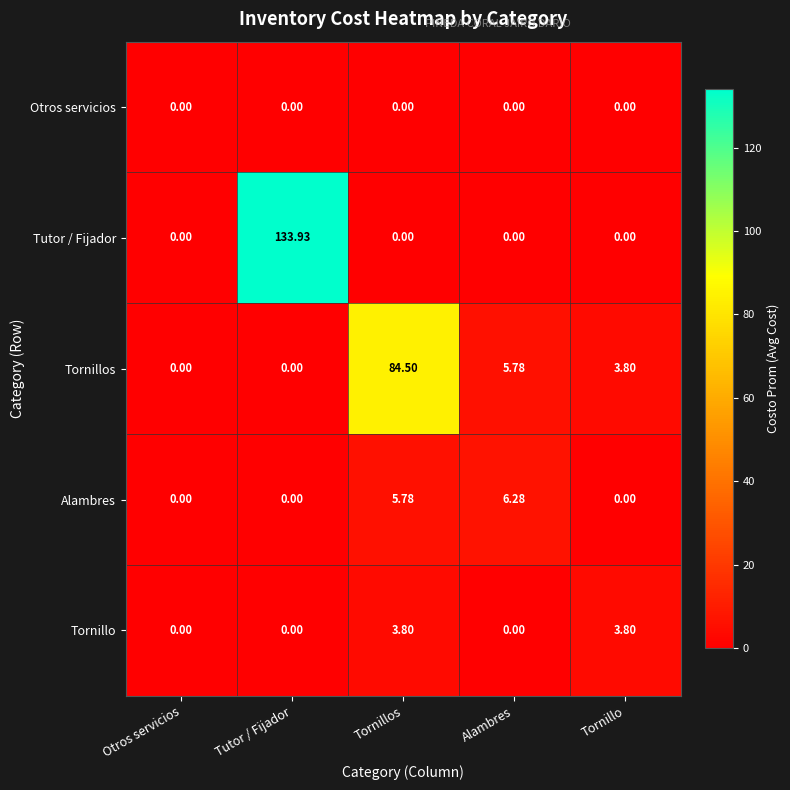

Rank the series by their maximum value, from lowest to highest.

Otros servicios, Tornillo, Alambres, Tornillos, Tutor / Fijador